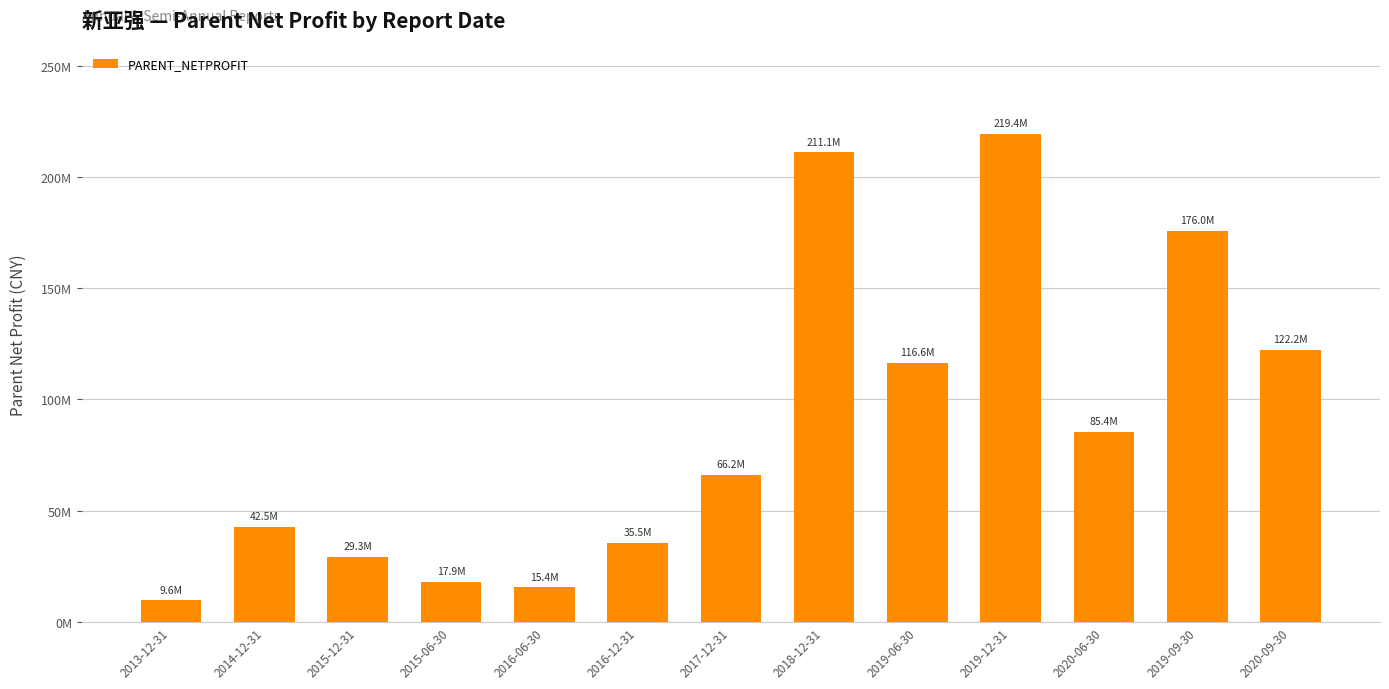

Rank the categories by value from highest to lowest.

2019-12-31, 2018-12-31, 2019-09-30, 2020-09-30, 2019-06-30, 2020-06-30, 2017-12-31, 2014-12-31, 2016-12-31, 2015-12-31, 2015-06-30, 2016-06-30, 2013-12-31